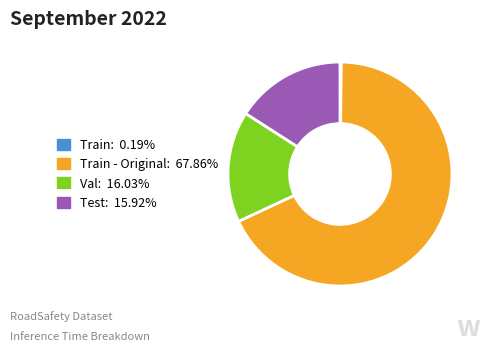

Does any single category account for the majority?

Yes